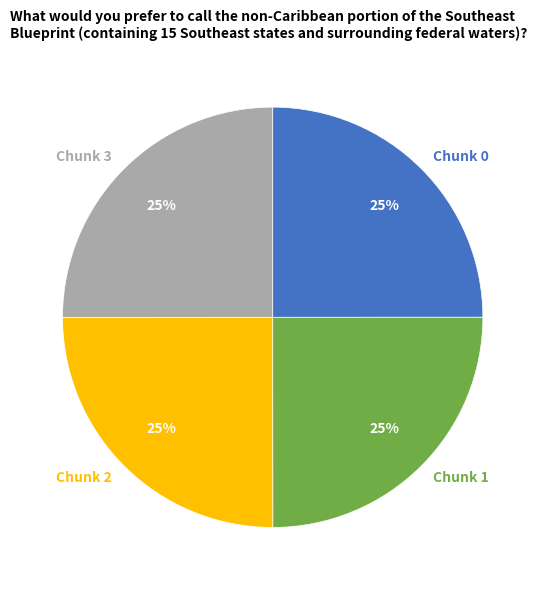

Is there any slice that represents more than half of the pie?

No